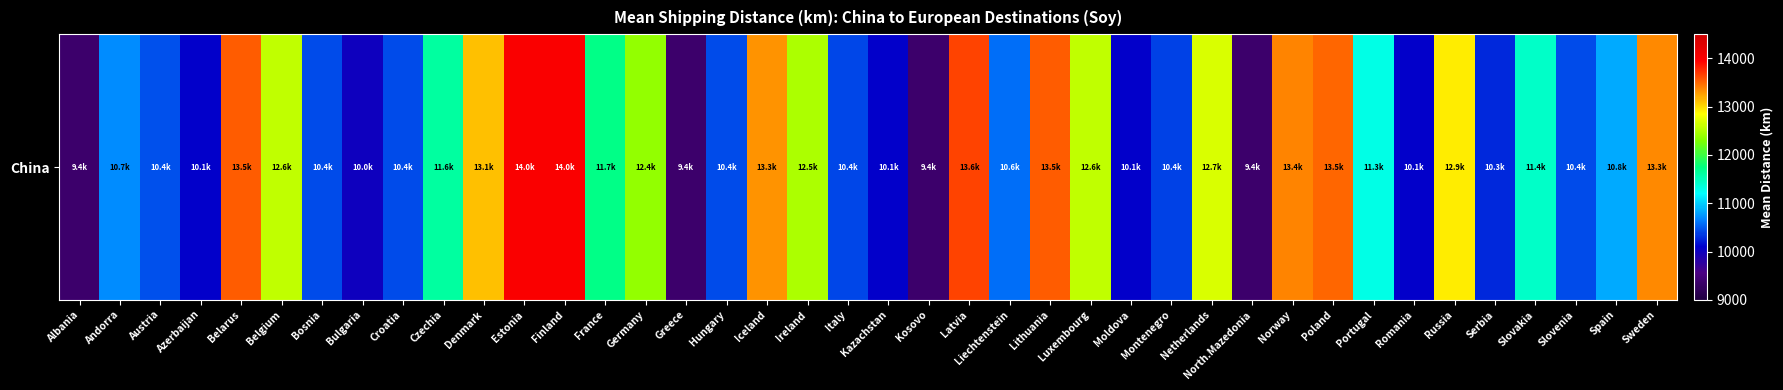

Reading left to right, what are all the values shown in this chart?

9368.1	10708.8	10441.0	10080.4	13536.8	12578.4	10439.1	9988.5	10439.1	11607.0	13119.5	13999.5	13999.5	11719.8	12379.5	9368.1	10421.8	13311.2	12496.0	10417.7	10080.4	9368.1	13644.5	10577.9	13538.0	12572.9	10080.4	10388.1	12675.5	9368.1	13371.7	13504.2	11308.2	10089.0	12920.0	10270.1	11448.9	10439.1	10844.3	13343.4